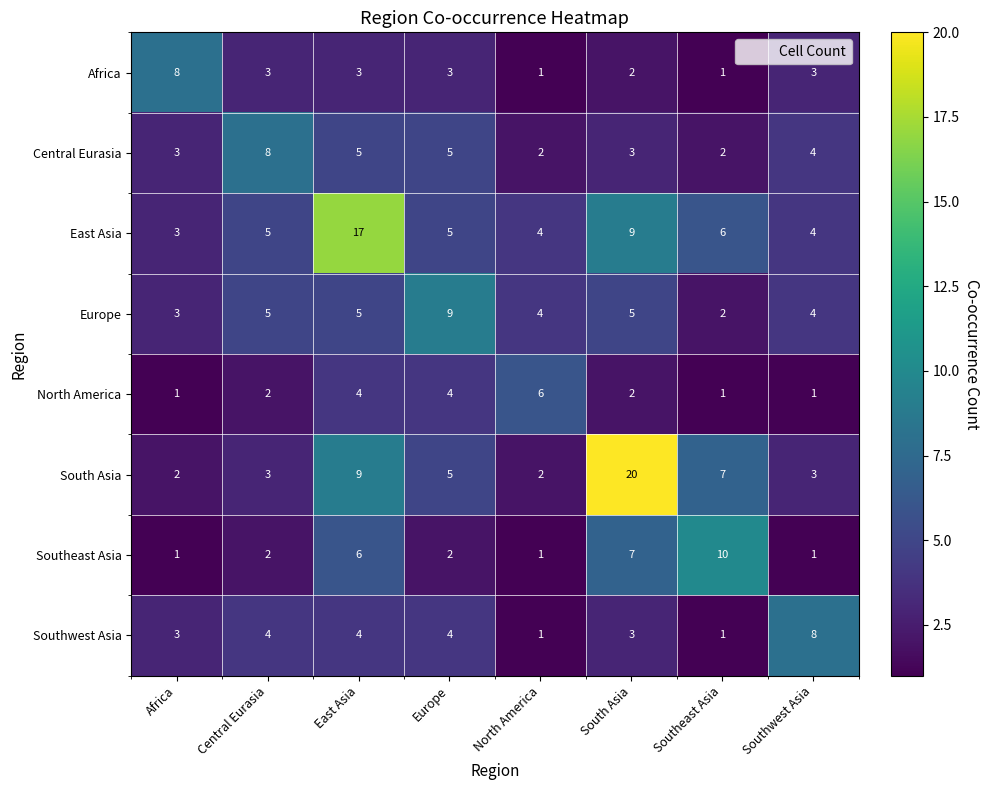

How many series are shown in this chart?

8